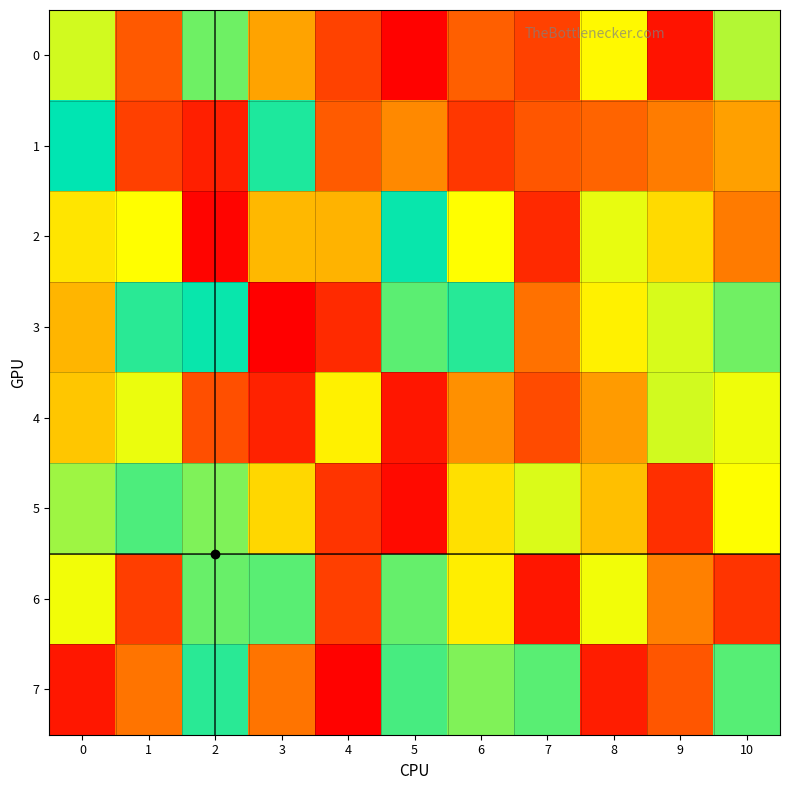

Rank the series at 0 from highest to lowest value.

1, 5, 0, 6, 2, 4, 3, 7